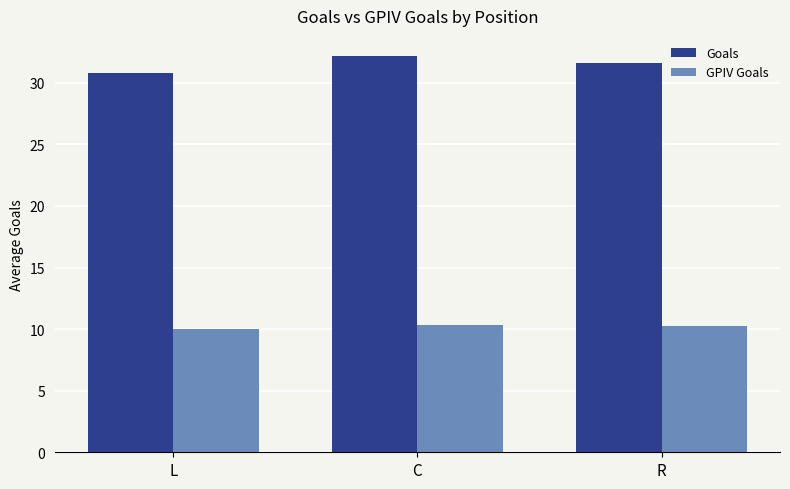

How many distinct data groups are displayed?

2